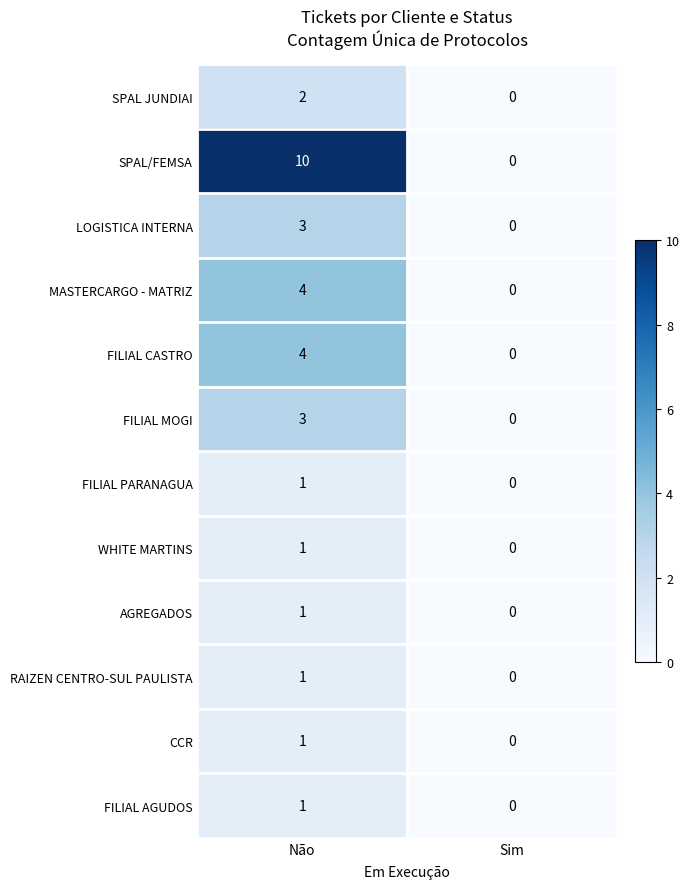

How many data points does each series have?

2